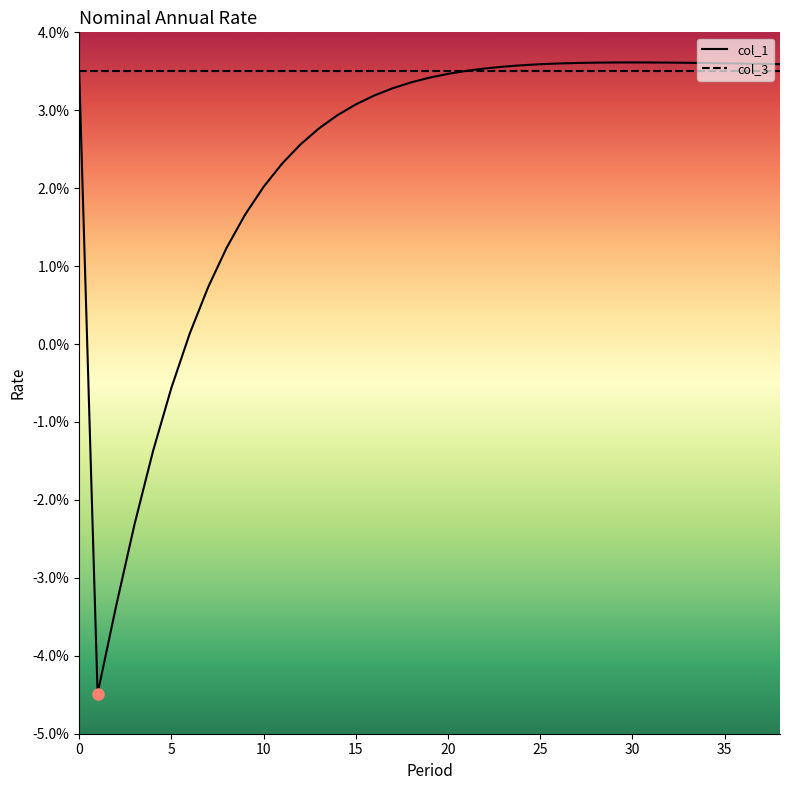

True or false: there are more than 0 points higher than both neighbors.

True